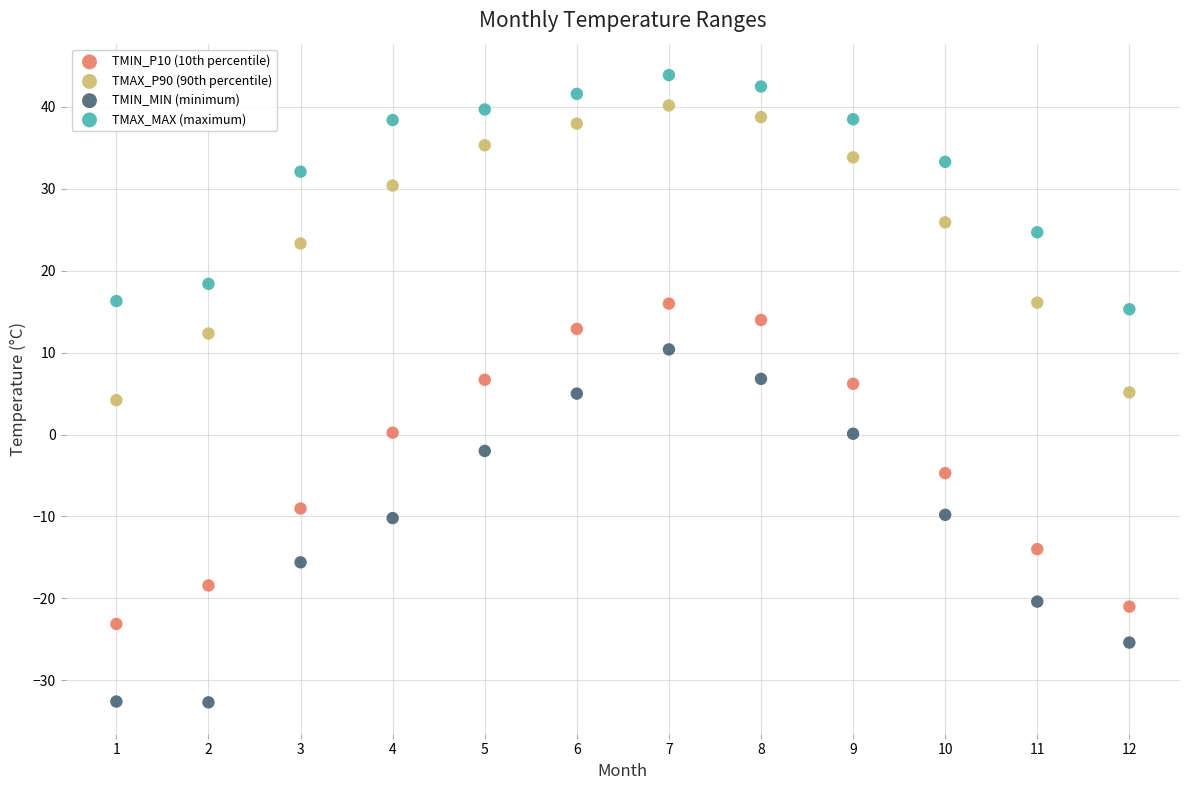

Which series contains the lowest Y value?

TMIN_MIN (minimum)